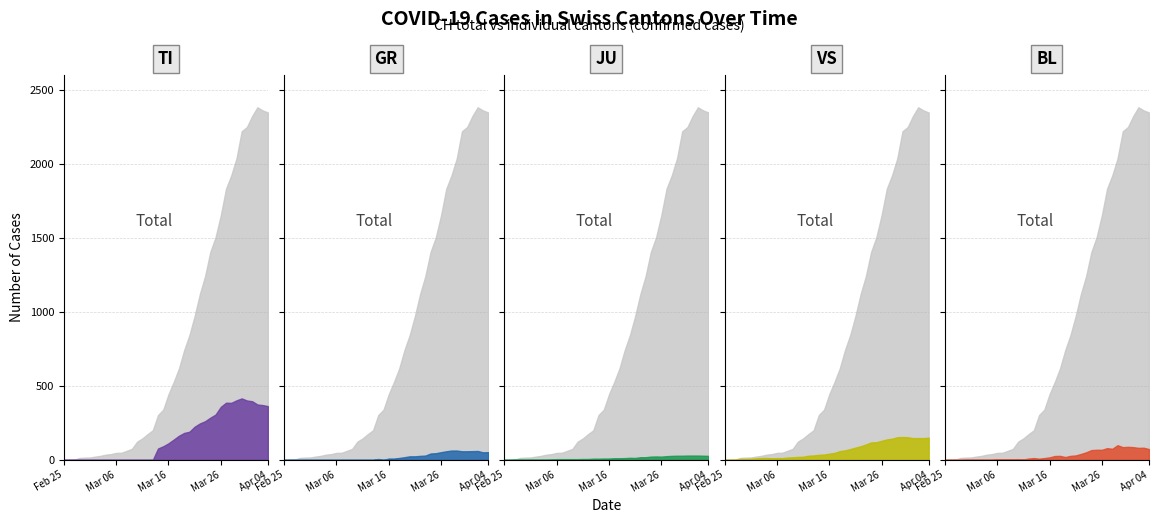

Reading left to right, list all the values displayed in this chart.

CH: CH=0	TI=1	GR=2	JU=13	VS=15	BL=16	6=22	7=27	8=35	9=39	10=47	11=48	12=61	13=74	14=123	15=145	16=174	17=200	18=303	19=339	20=443	21=526	22=617	23=741	24=842	25=971	26=1120	27=1241	28=1404	29=1503	30=1651	31=1831	32=1921	33=2035	34=2219	35=2248	36=2322	37=2381	38=2360	39=2346
TI: CH=0	TI=0	GR=0	JU=0	VS=0	BL=0	6=0	7=0	8=0	9=0	10=0	11=0	12=0	13=0	14=0	15=0	16=0	17=0	18=77	19=92	20=112	21=137	22=163	23=182	24=190	25=224	26=246	27=261	28=285	29=306	30=358	31=386	32=385	33=402	34=415	35=401	36=396	37=374	38=370	39=363
GR: CH=0	TI=0	GR=0	JU=0	VS=0	BL=0	6=0	7=0	8=0	9=0	10=0	11=0	12=0	13=0	14=0	15=0	16=0	17=0	18=6	19=0	20=9	21=9	22=13	23=18	24=24	25=24	26=27	27=29	28=43	29=45	30=52	31=58	32=63	33=63	34=58	35=58	36=59	37=60	38=51	39=52
JU: CH=0	TI=0	GR=1	JU=1	VS=1	BL=1	6=1	7=1	8=1	9=2	10=5	11=5	12=5	13=5	14=5	15=6	16=6	17=8	18=8	19=9	20=9	21=11	22=11	23=12	24=14	25=13	26=18	27=18	28=22	29=23	30=22	31=25	32=27	33=28	34=28	35=29	36=29	37=29	38=28	39=27
VS: CH=0	TI=0	GR=0	JU=6	VS=6	BL=7	6=10	7=12	8=13	9=11	10=12	11=12	12=16	13=17	14=20	15=21	16=28	17=30	18=34	19=36	20=42	21=47	22=59	23=64	24=73	25=83	26=92	27=104	28=118	29=119	30=129	31=138	32=143	33=153	34=154	35=153	36=147	37=147	38=147	39=150
BL: CH=0	TI=0	GR=0	JU=0	VS=1	BL=1	6=1	7=1	8=1	9=1	10=4	11=4	12=4	13=4	14=5	15=3	16=9	17=12	18=8	19=12	20=17	21=26	22=27	23=19	24=27	25=30	26=40	27=51	28=66	29=68	30=68	31=79	32=75	33=99	34=86	35=88	36=86	37=81	38=82	39=73